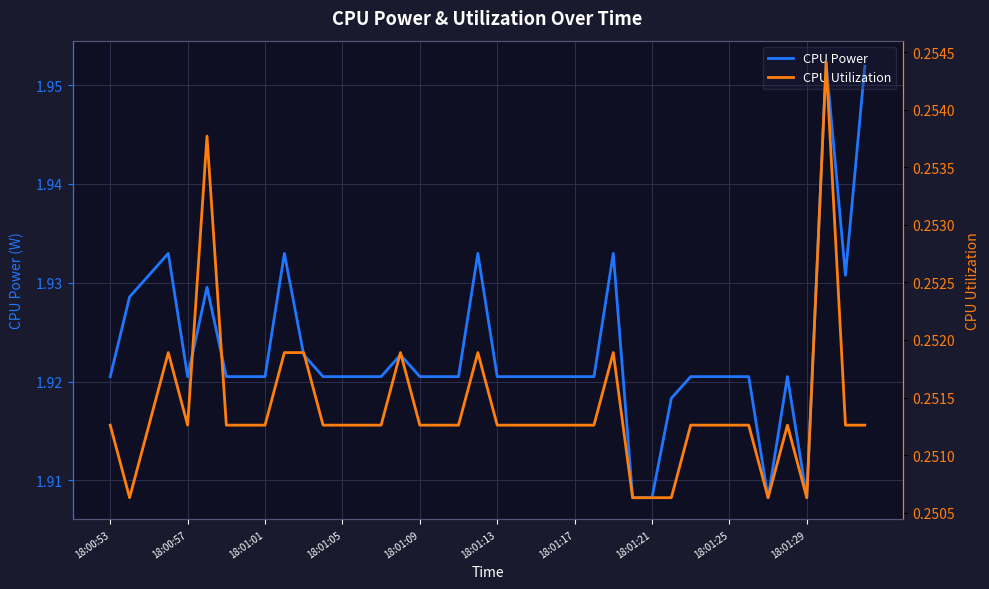

How many CPU Power values are between 1 and 2?

40